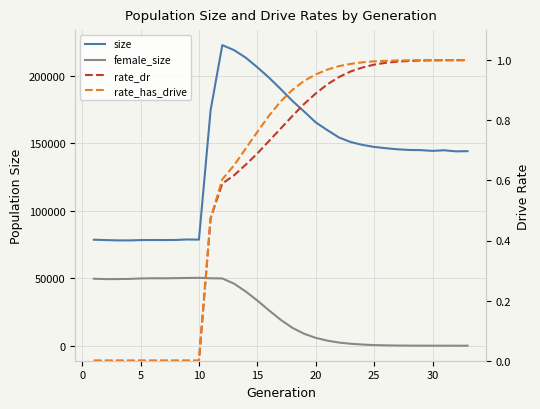

What is the average value of the rate_has_drive series?

0.6